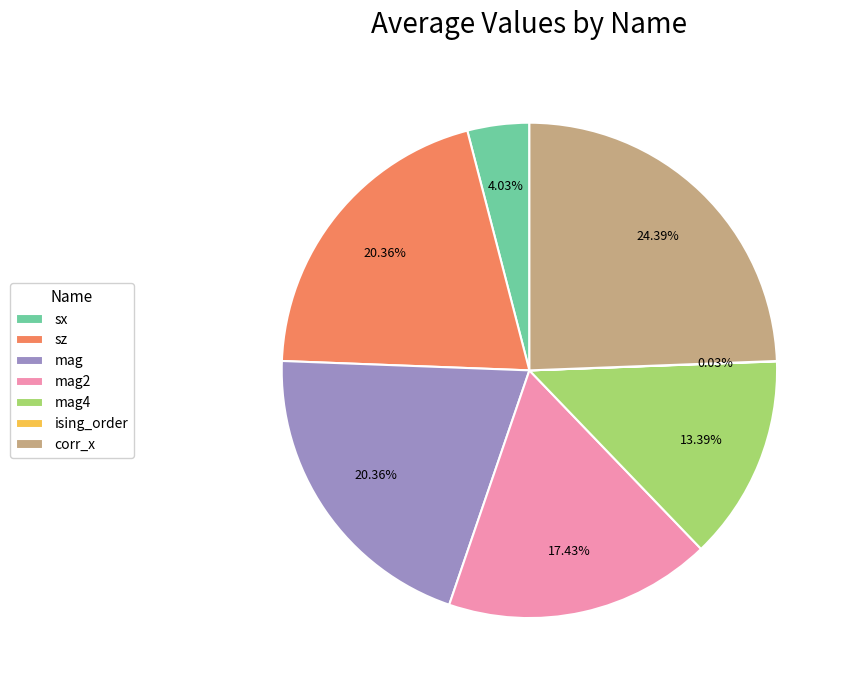

Is there a majority slice in this chart?

No